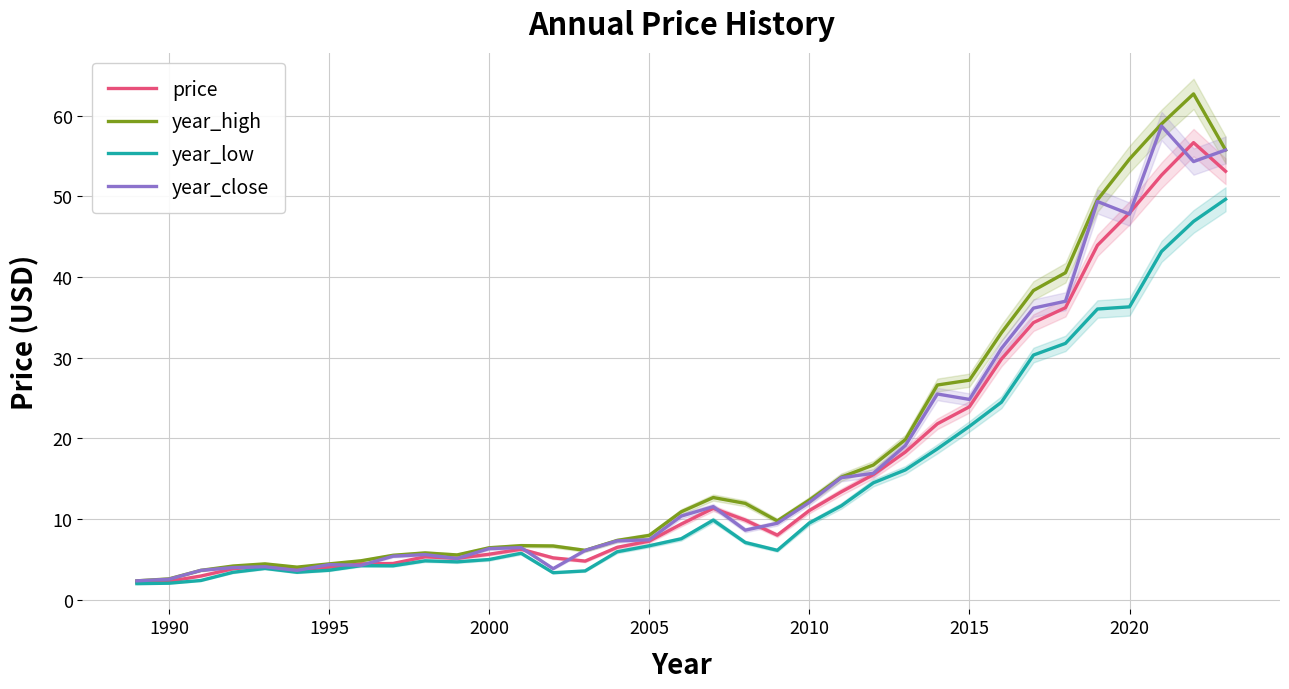

Which series has the widest spread of values?

year_high